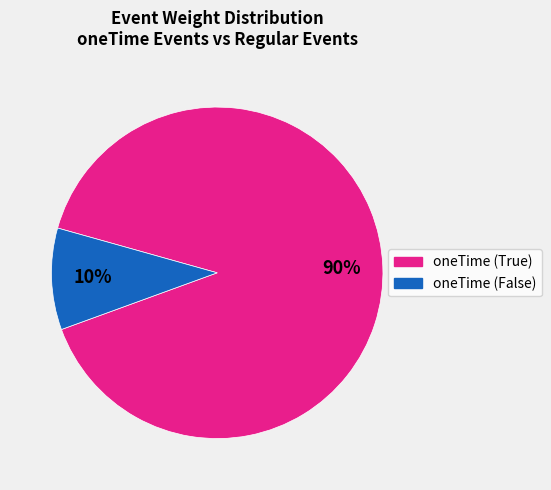

How many segments does this pie chart have?

2